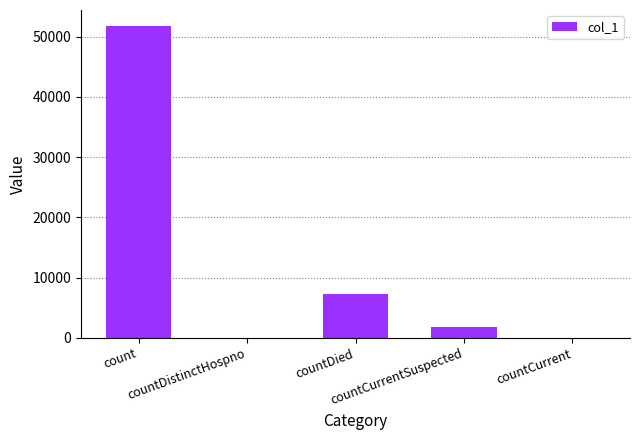

What is the maximum value shown in the chart?

51828